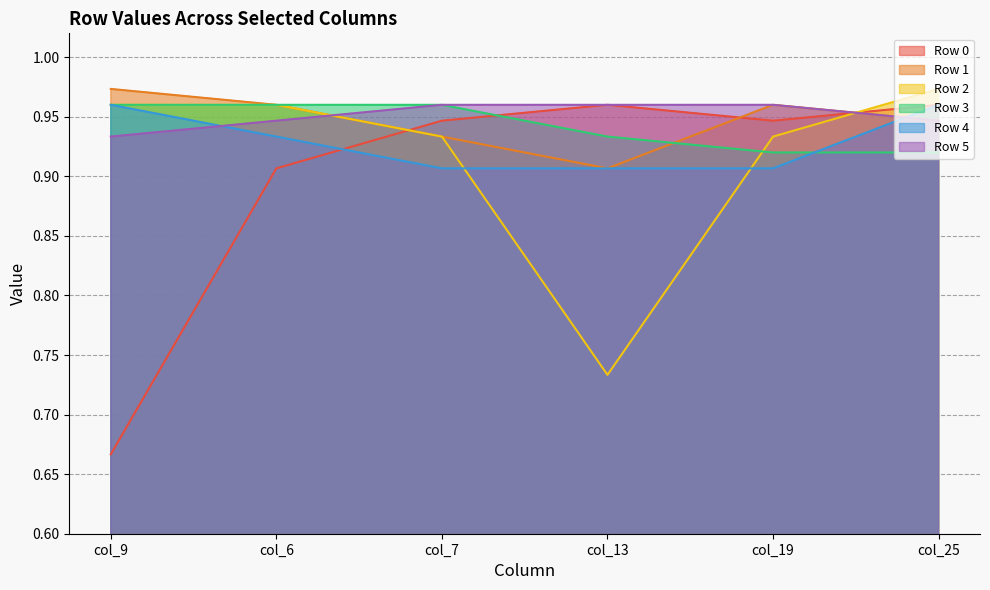

At which category does Row 2 reach its first local valley?

col_13